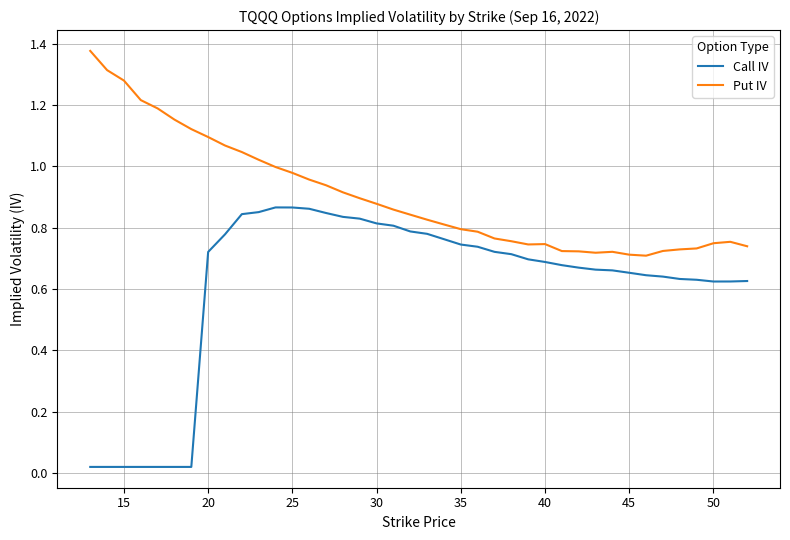

True or false: Call IV and Put IV cross at least once.

False